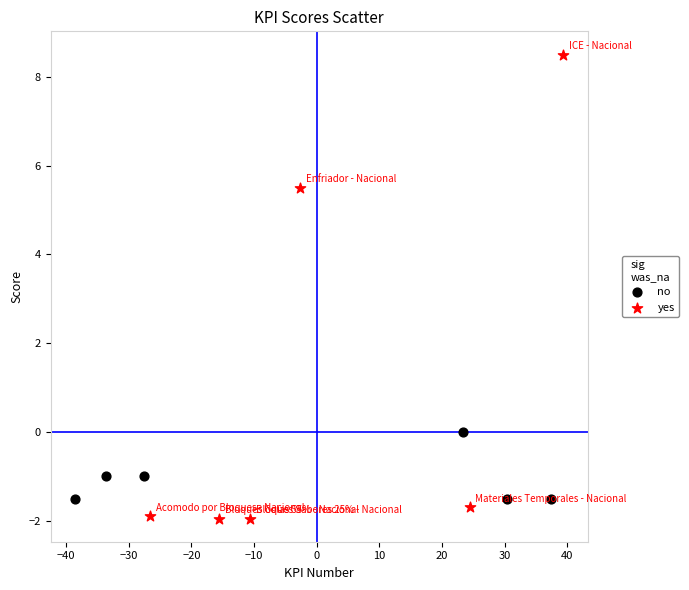

Which series reaches the minimum Y coordinate?

yes